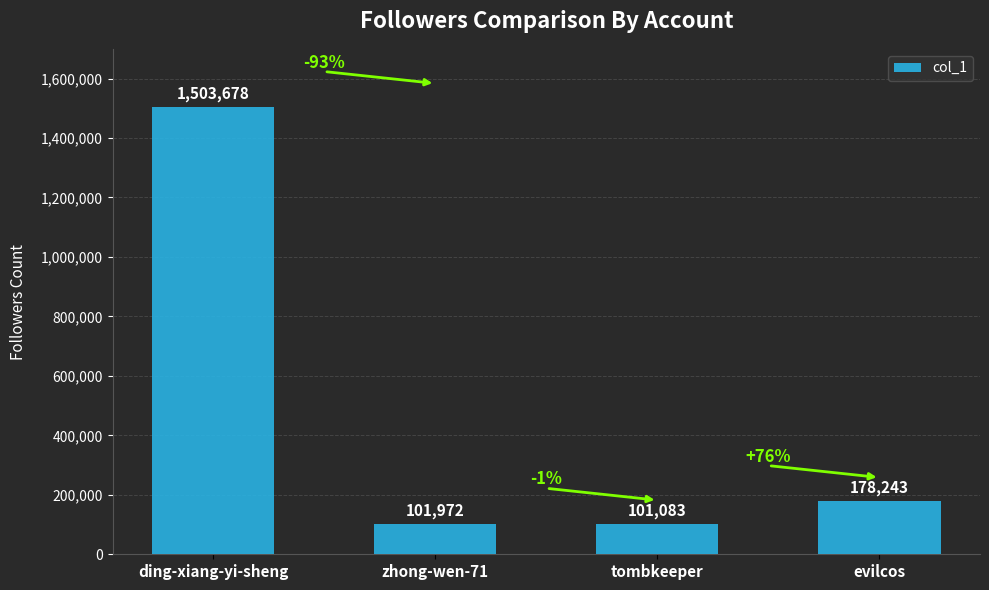

Rank the categories by value from lowest to highest.

tombkeeper, zhong-wen-71, evilcos, ding-xiang-yi-sheng